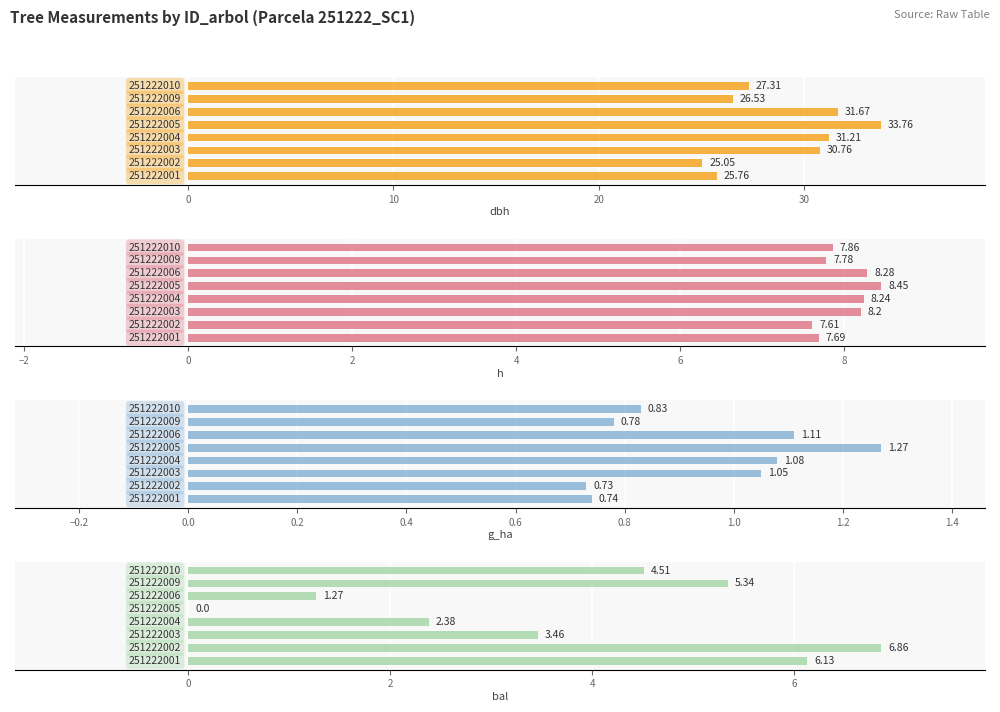

True or false: h has a value of 13.7 at 10.

False